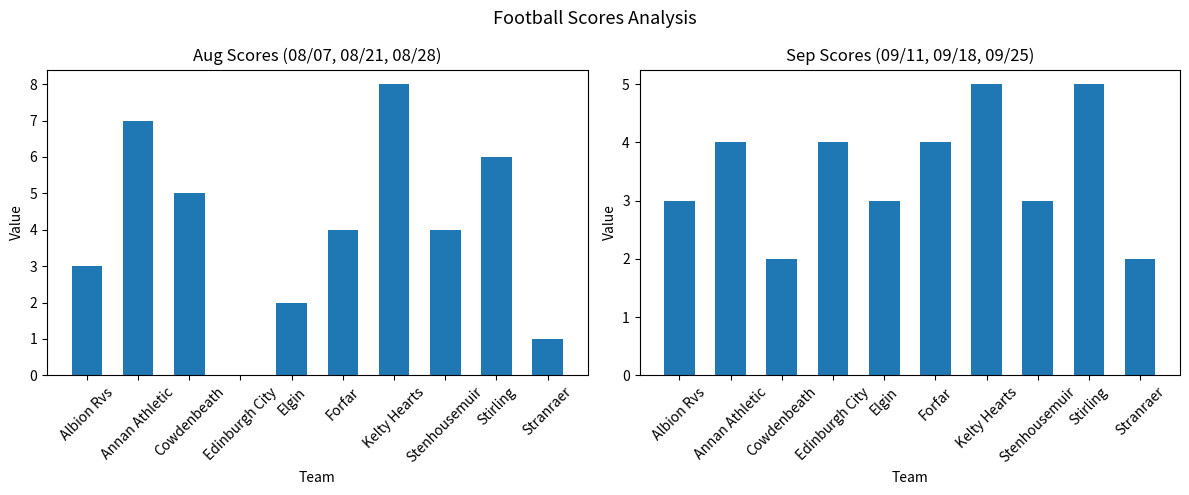

True or false: Aug Dates has a value of 1 at Stranraer.

True